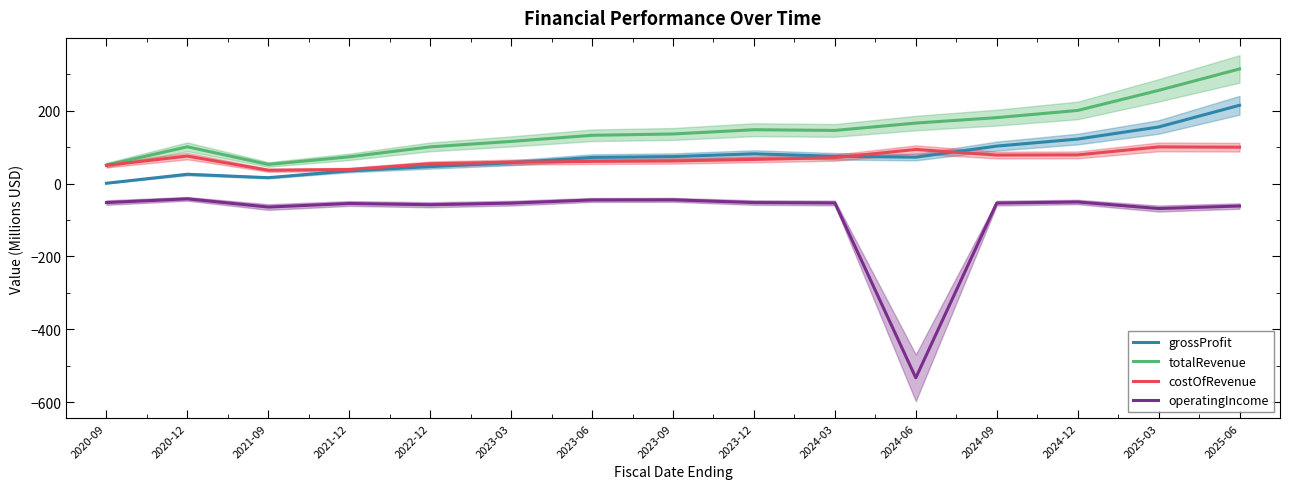

Reading right to left, what are all the values shown in this chart?

grossProfit: 2025-06=214.9	2025-03=155.2	2024-12=122.1	2024-09=102.8	2024-06=72.4	2024-03=74.8	2023-12=81.5	2023-09=74.0	2023-06=71.6	2023-03=57.0	2022-12=46.4	2021-12=34.9	2021-09=16.0	2020-12=25.4	2020-09=0.8
totalRevenue: 2025-06=314.6	2025-03=255.7	2024-12=200.7	2024-09=180.9	2024-06=166.0	2024-03=145.8	2023-12=147.7	2023-09=136.1	2023-06=132.4	2023-03=115.6	2022-12=100.6	2021-12=73.3	2021-09=52.4	2020-12=100.9	2020-09=50.7
costOfRevenue: 2025-06=99.8	2025-03=100.5	2024-12=78.6	2024-09=78.2	2024-06=93.6	2024-03=71.0	2023-12=66.2	2023-09=62.0	2023-06=60.8	2023-03=58.6	2022-12=54.2	2021-12=38.4	2021-09=36.4	2020-12=75.4	2020-09=50.0
operatingIncome: 2025-06=-61.8	2025-03=-68.7	2024-12=-50.7	2024-09=-53.6	2024-06=-533.5	2024-03=-53.3	2023-12=-52.3	2023-09=-44.8	2023-06=-45.1	2023-03=-53.9	2022-12=-58.2	2021-12=-54.8	2021-09=-64.6	2020-12=-42.0	2020-09=-52.3